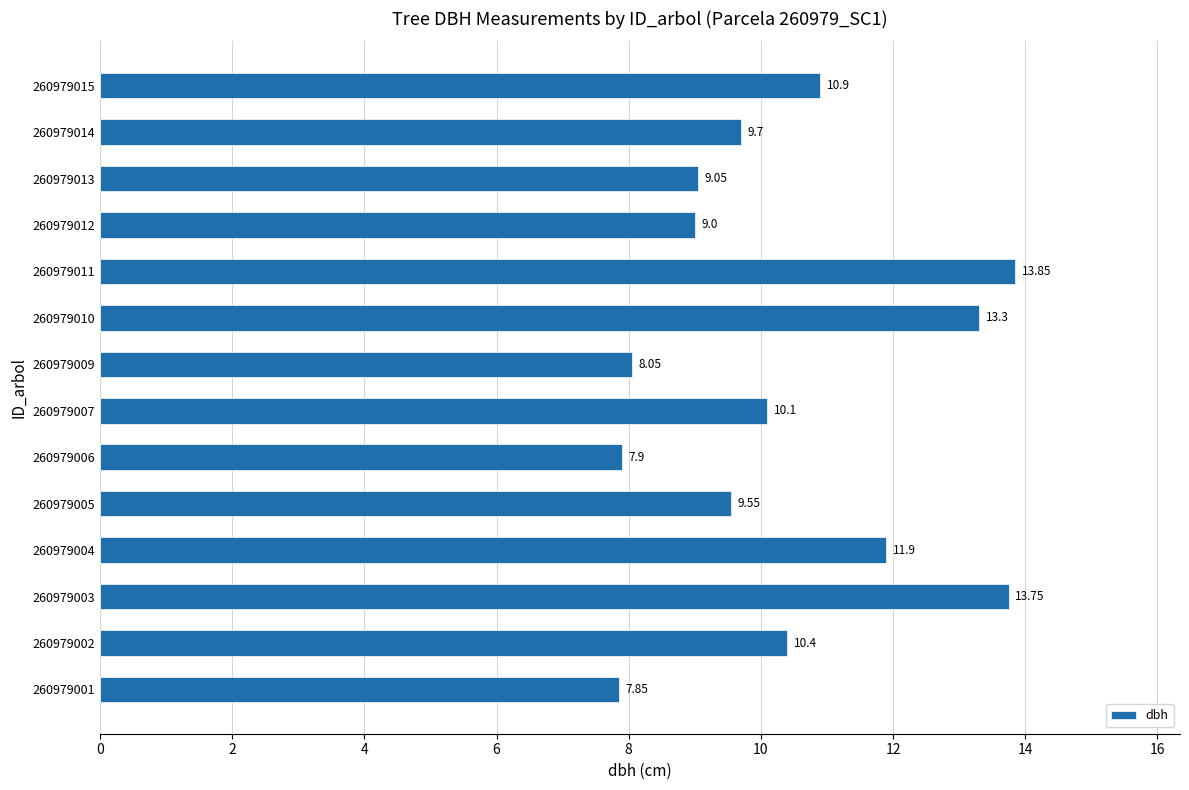

Rank the categories by value from highest to lowest.

260979011, 260979003, 260979010, 260979004, 260979015, 260979002, 260979007, 260979014, 260979005, 260979013, 260979012, 260979009, 260979006, 260979001